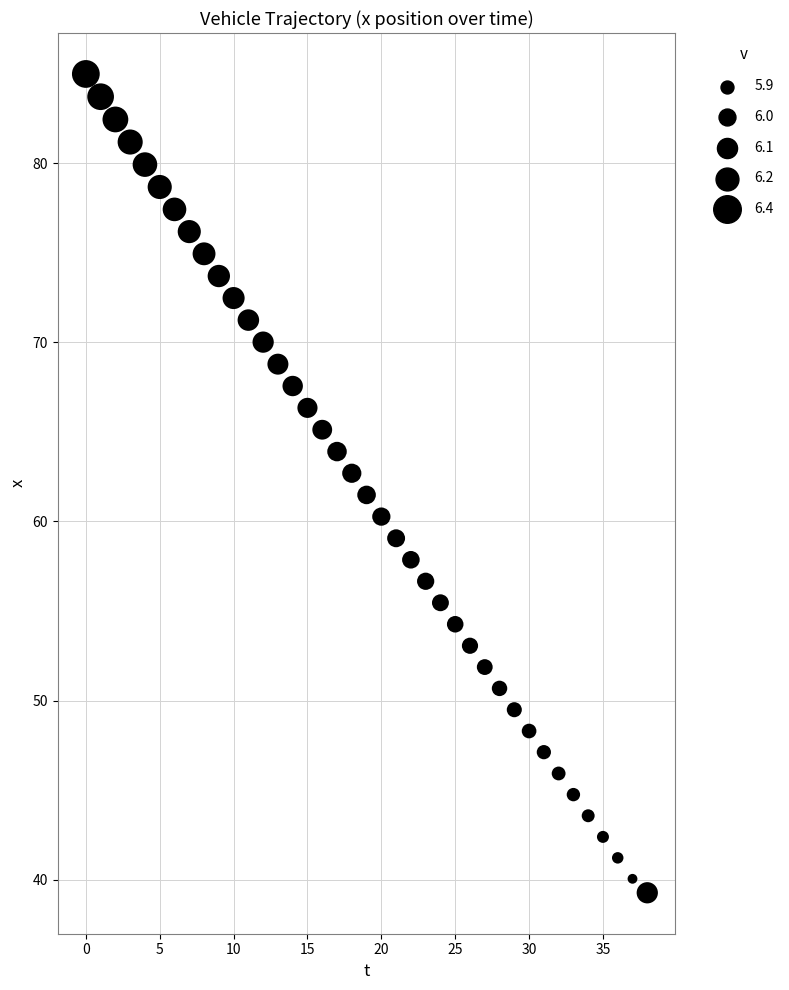

How many points are shown in the scatter plot?

39